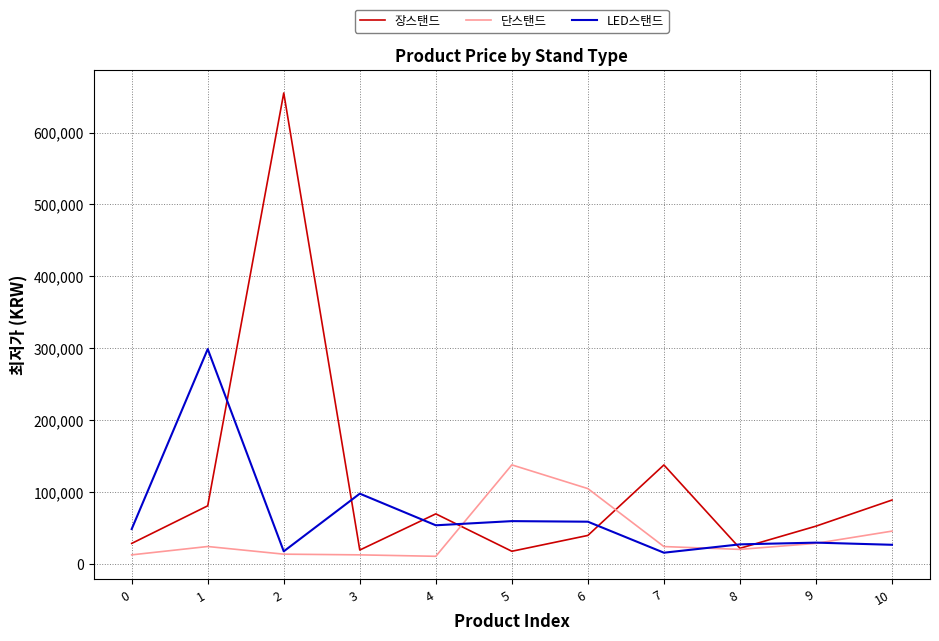

What is the total value across all series at 9?

111600